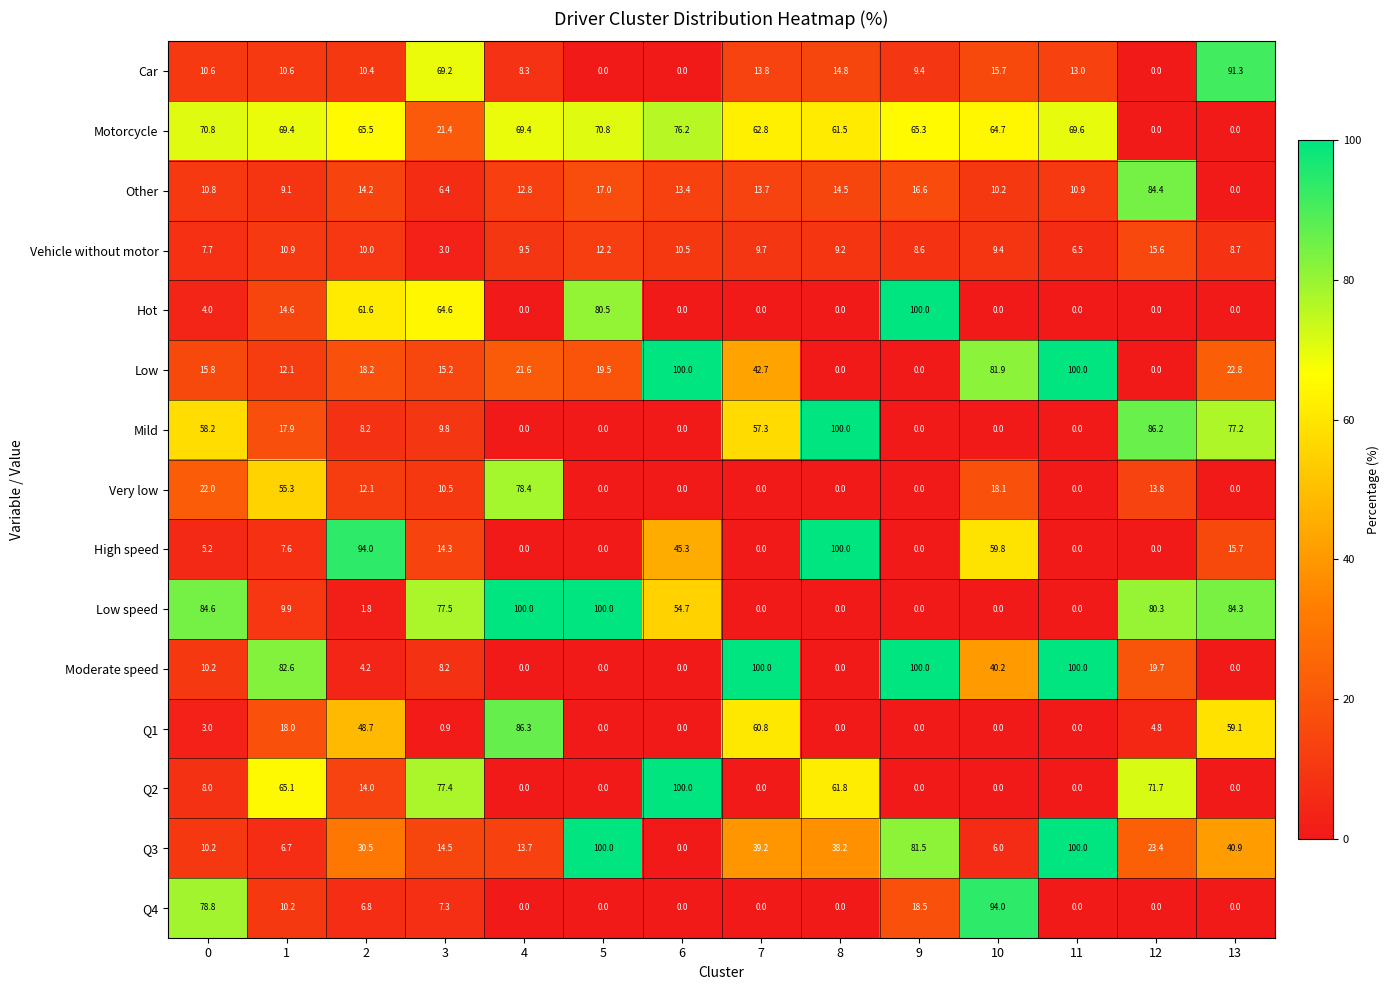

Is it true that Other equals 6.3 at 6?

False